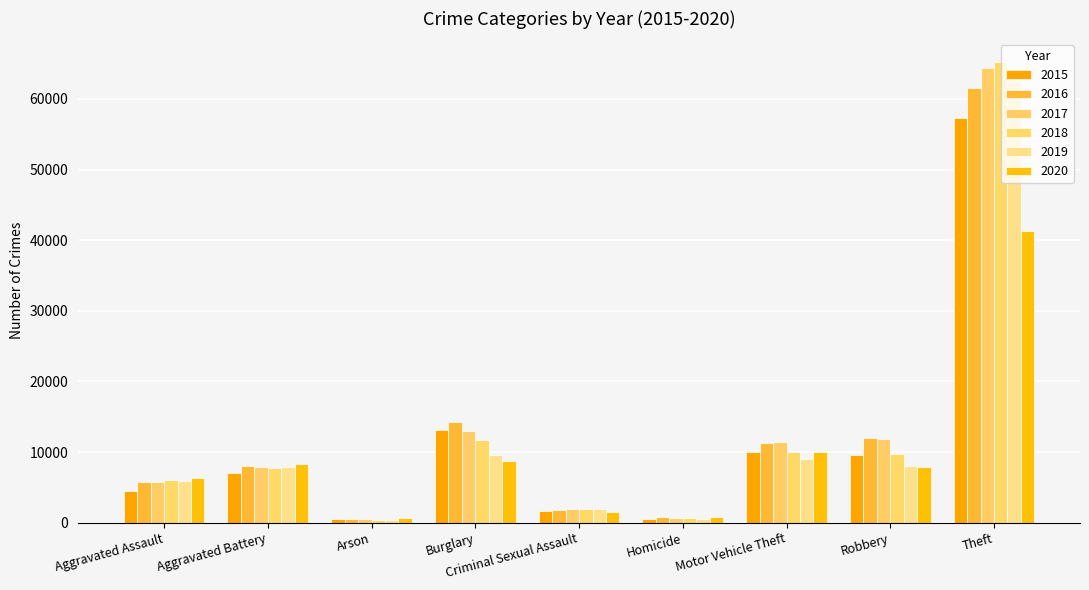

Is it true that 2019 equals 498 at Homicide?

True